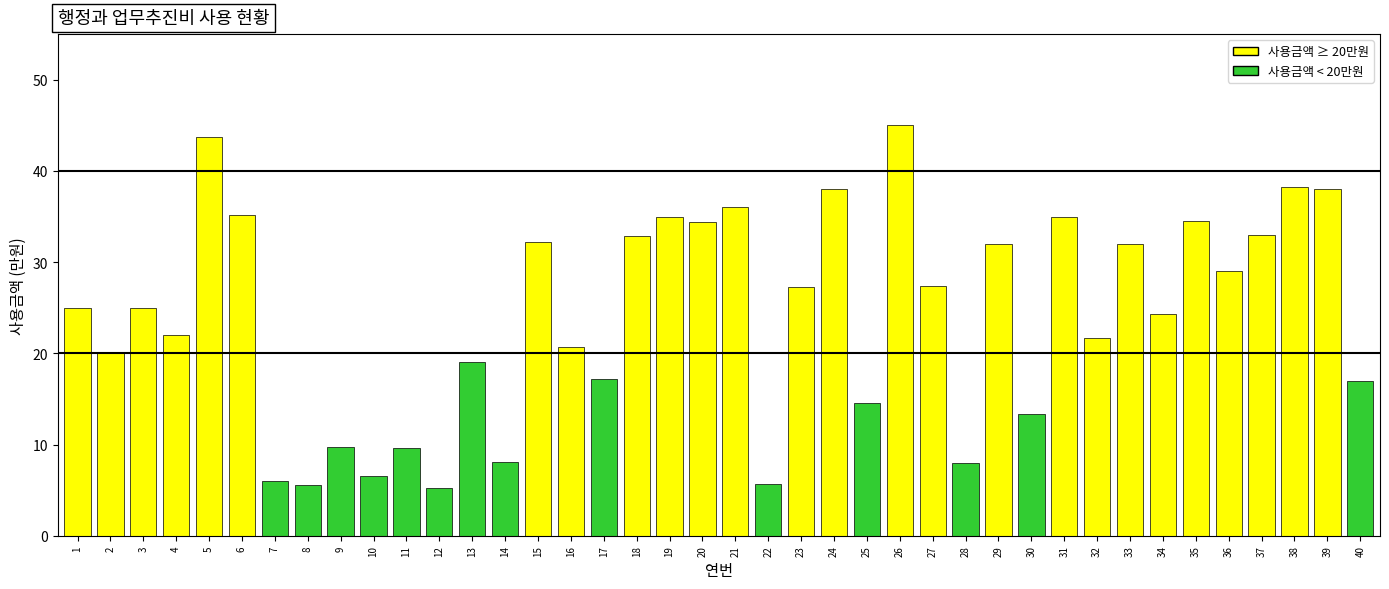

What is the difference between the maximum and minimum values?

39.8